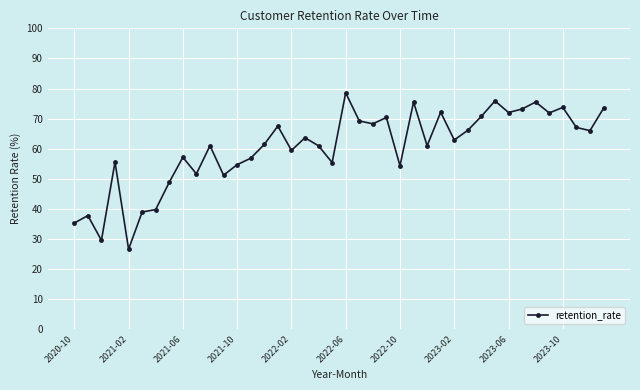

True or false: there are more than 0 points higher than both neighbors.

True